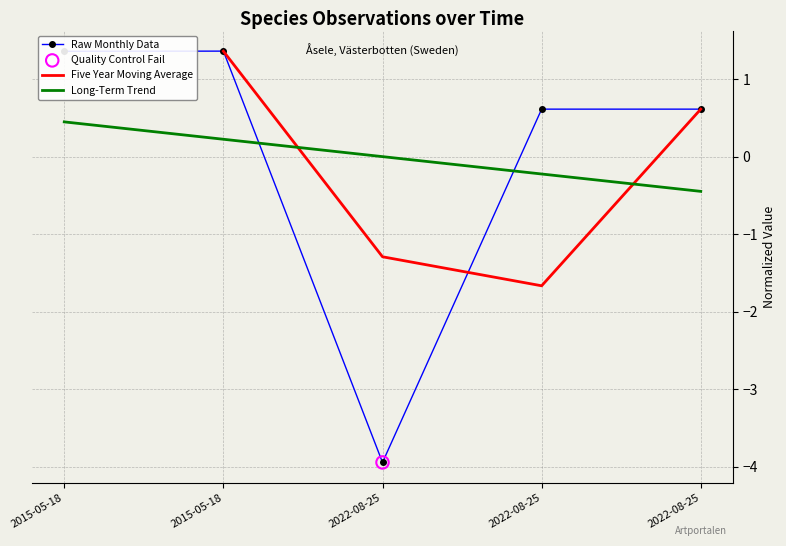

Which series has the largest total across all categories?

Long-Term Trend